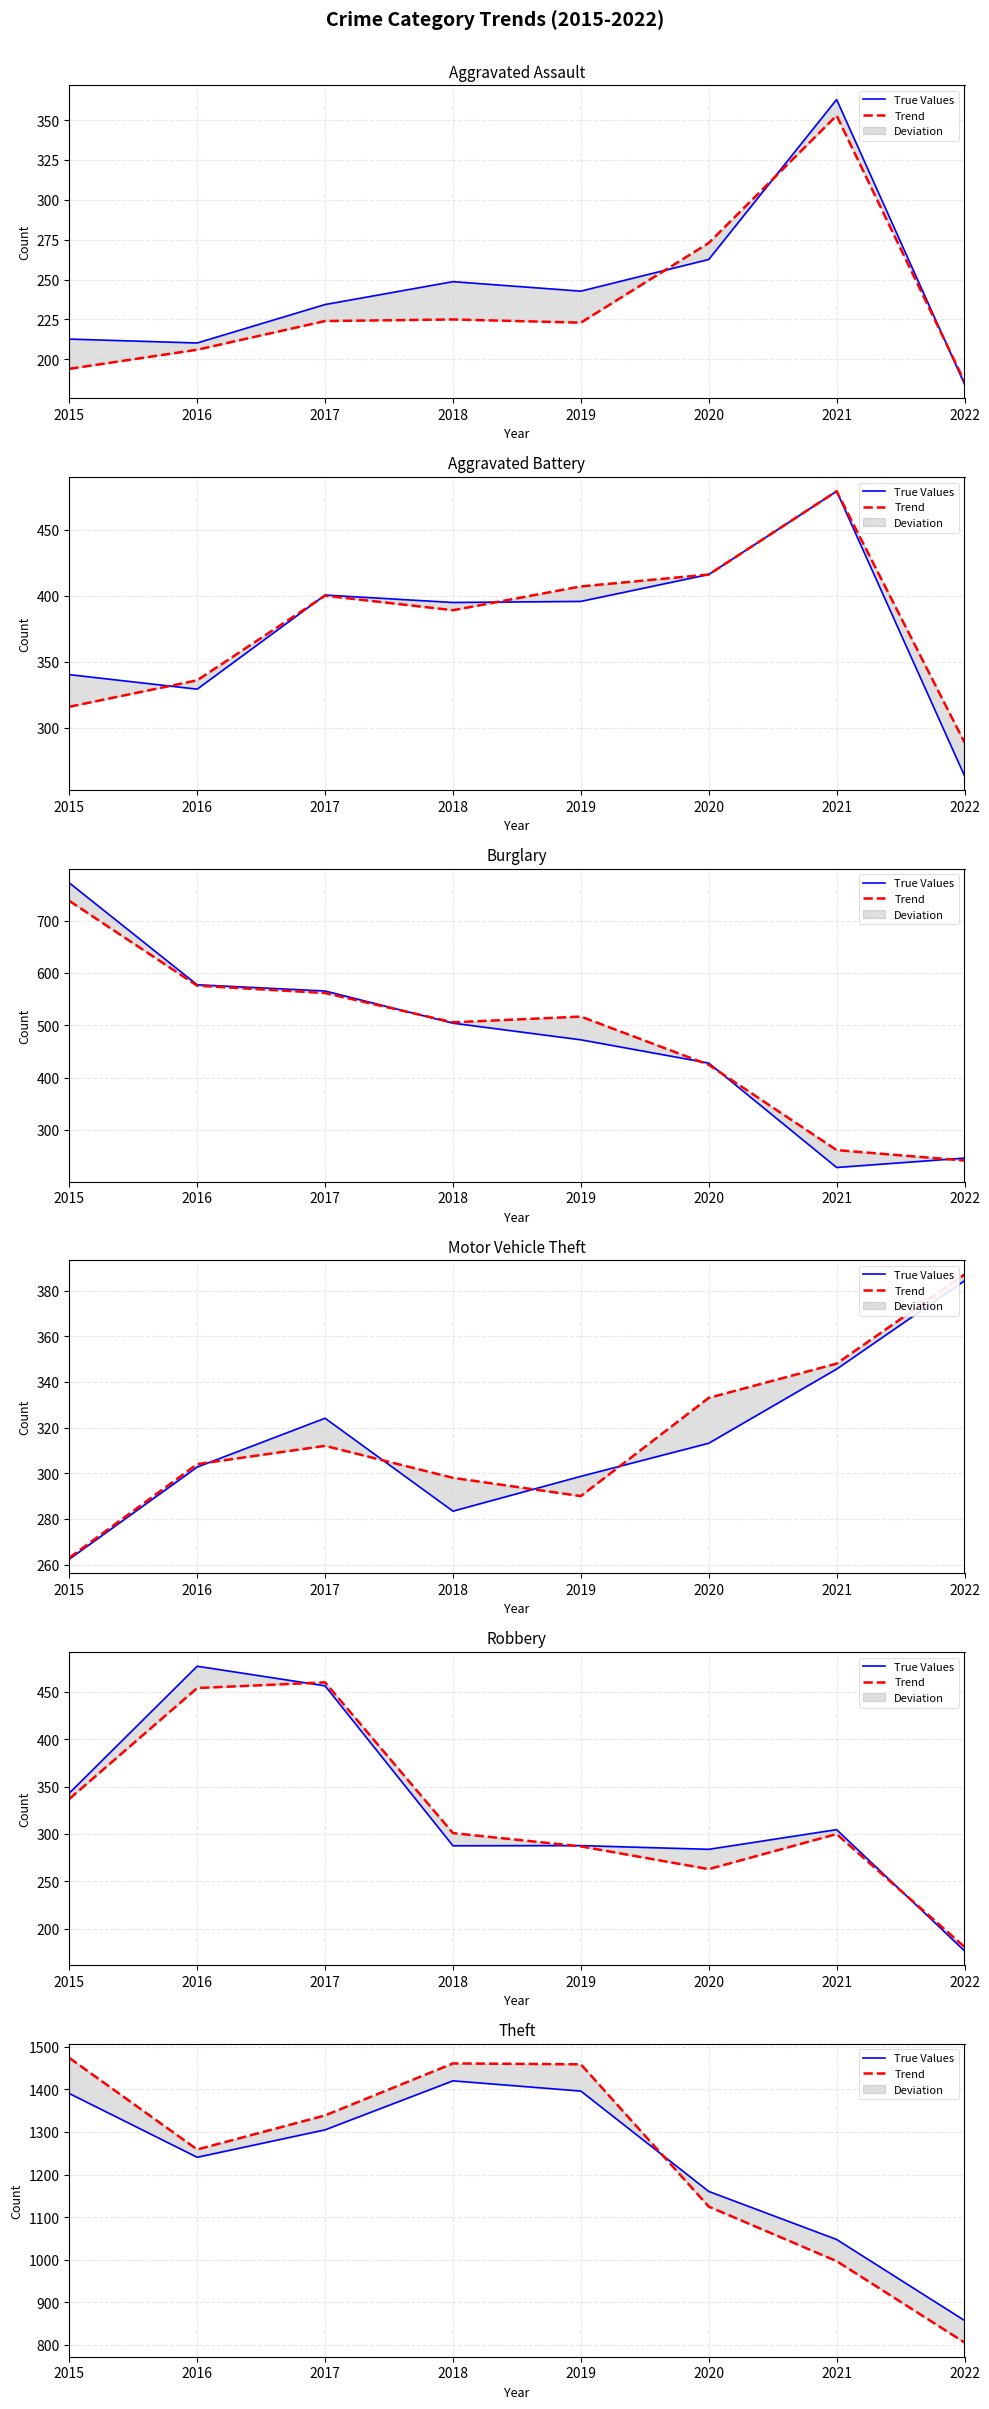

How many lines are shown in the chart?

2